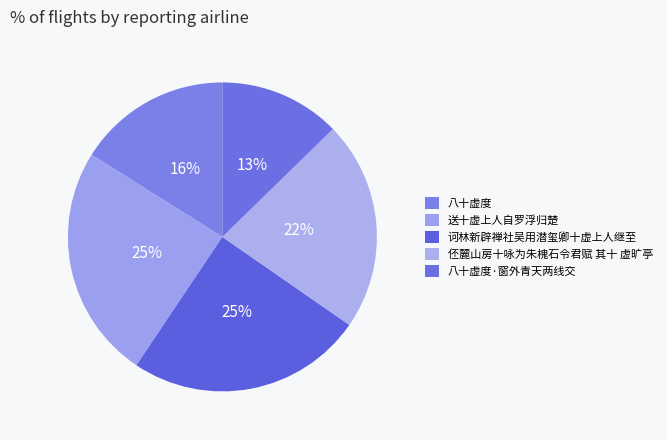

Is the sum of 八十虚度 and 八十虚度·窗外青天两线交 greater than half?

No